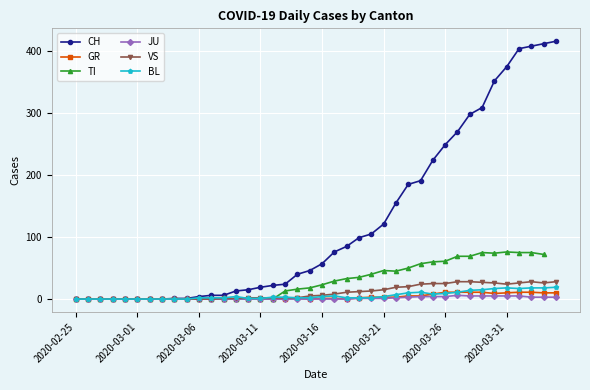

Is it true that TI equals 24.9 at 16?

False